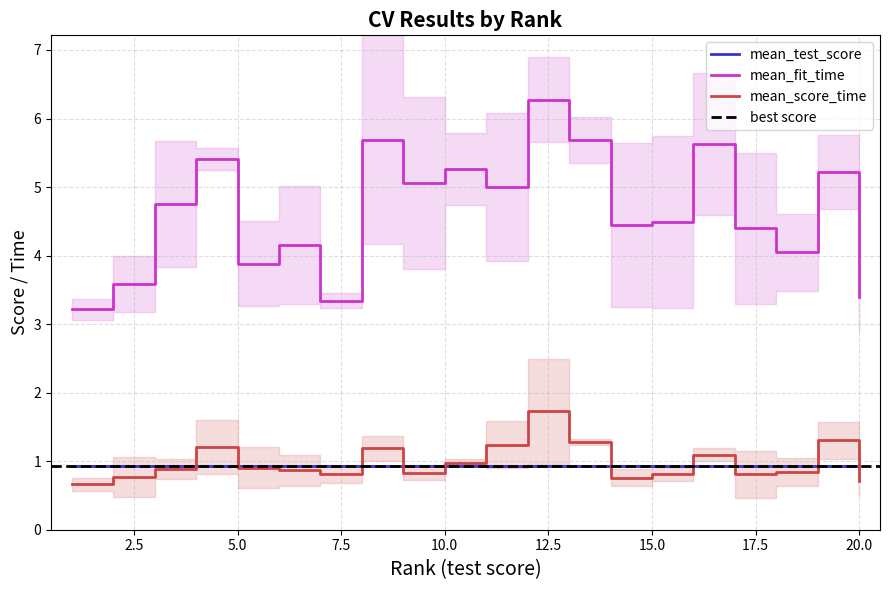

True or false: mean_fit_time and mean_test_score cross at least once.

False